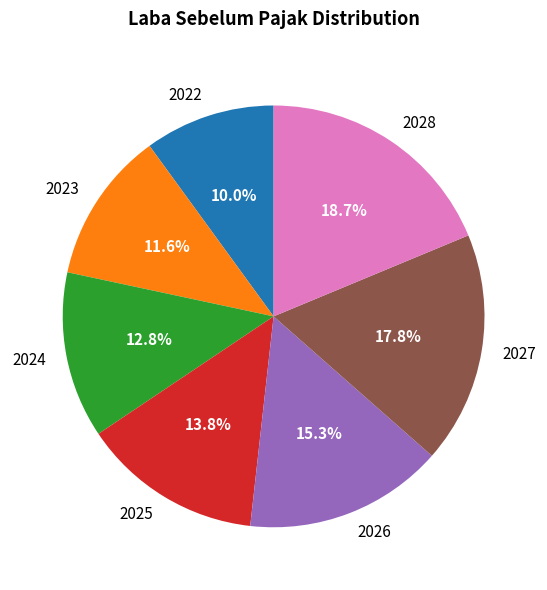

Is the sum of 2027 and 2022 greater than half?

No